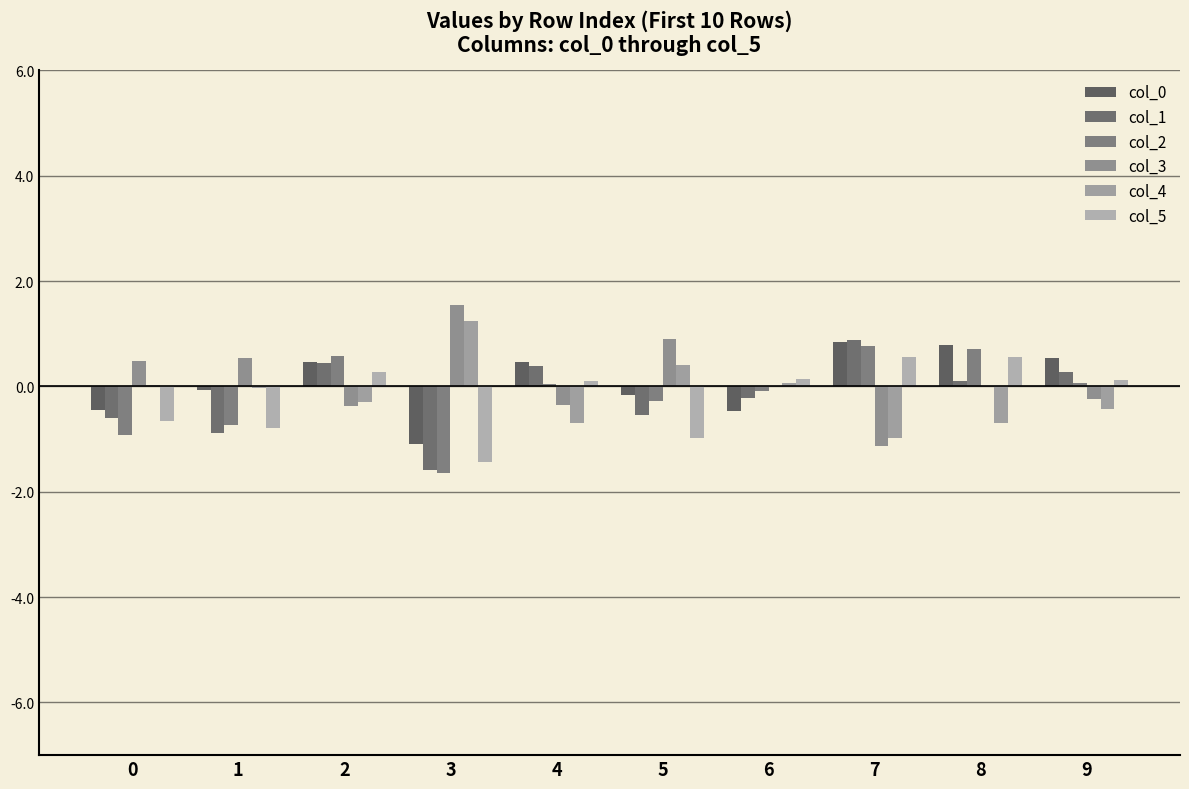

Reading left to right, transcribe all the data shown in this chart.

col_0: -0.5	-0.1	0.5	-1.1	0.5	-0.2	-0.5	0.9	0.8	0.5
col_1: -0.6	-0.9	0.4	-1.6	0.4	-0.5	-0.2	0.9	0.1	0.3
col_2: -0.9	-0.7	0.6	-1.6	0.1	-0.3	-0.1	0.8	0.7	0.1
col_3: 0.5	0.5	-0.4	1.5	-0.4	0.9	0.0	-1.1	0.0	-0.2
col_4: 0.0	-0.0	-0.3	1.3	-0.7	0.4	0.1	-1.0	-0.7	-0.4
col_5: -0.7	-0.8	0.3	-1.4	0.1	-1.0	0.1	0.6	0.6	0.1